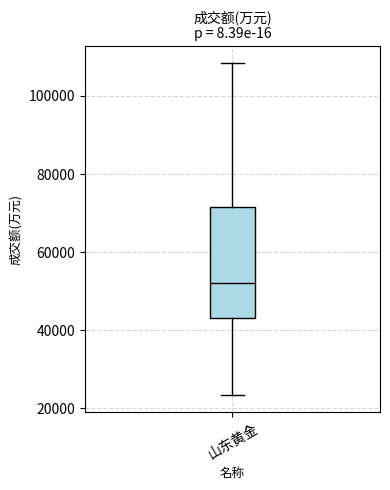

Transcribe this box plot: give where the median line is, the range the box spans, and where the two whiskers end, as read against the y-axis. The values are not printed on the chart, so give them approximately, as read against the axis.

median 52000, box 44000 to 72000, whiskers 24000 to 108000